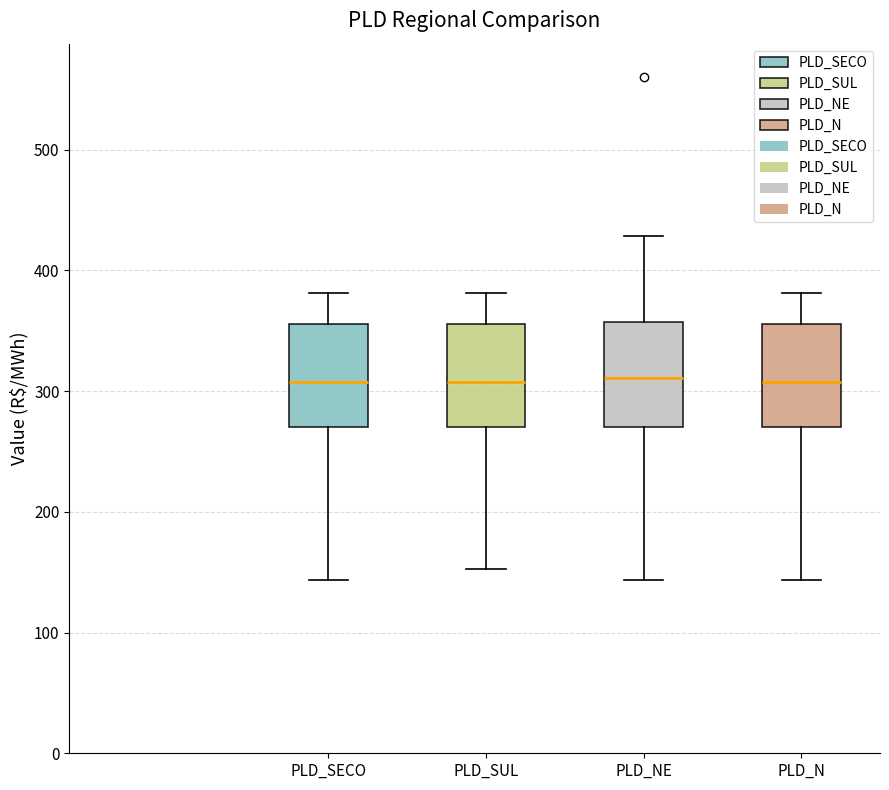

Reading left to right, read every box against the y-axis: the position of its median line, the range the box covers, and the ends of its whiskers. The values are not printed on the chart, so give them approximately, as read against the axis.

PLD_SECO: median 310, box 270 to 360, whiskers 140 to 380
PLD_SUL: median 310, box 270 to 360, whiskers 150 to 380
PLD_NE: median 310, box 270 to 360, whiskers 140 to 430
PLD_N: median 310, box 270 to 360, whiskers 140 to 380